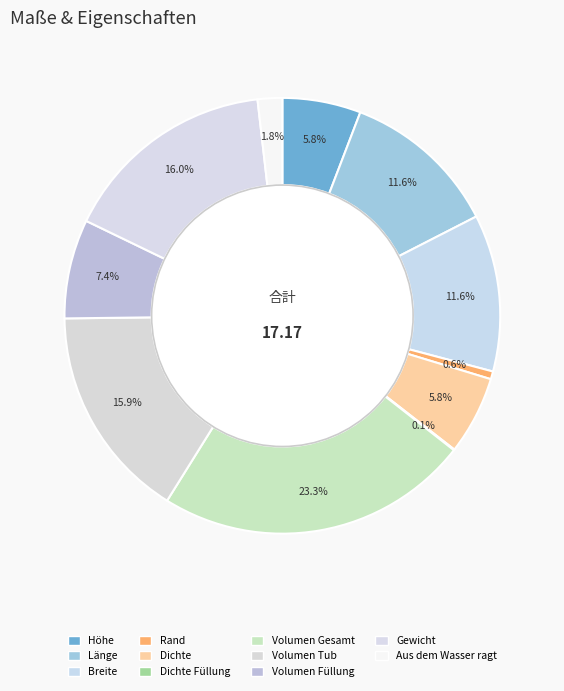

How many slices are in this pie chart?

11